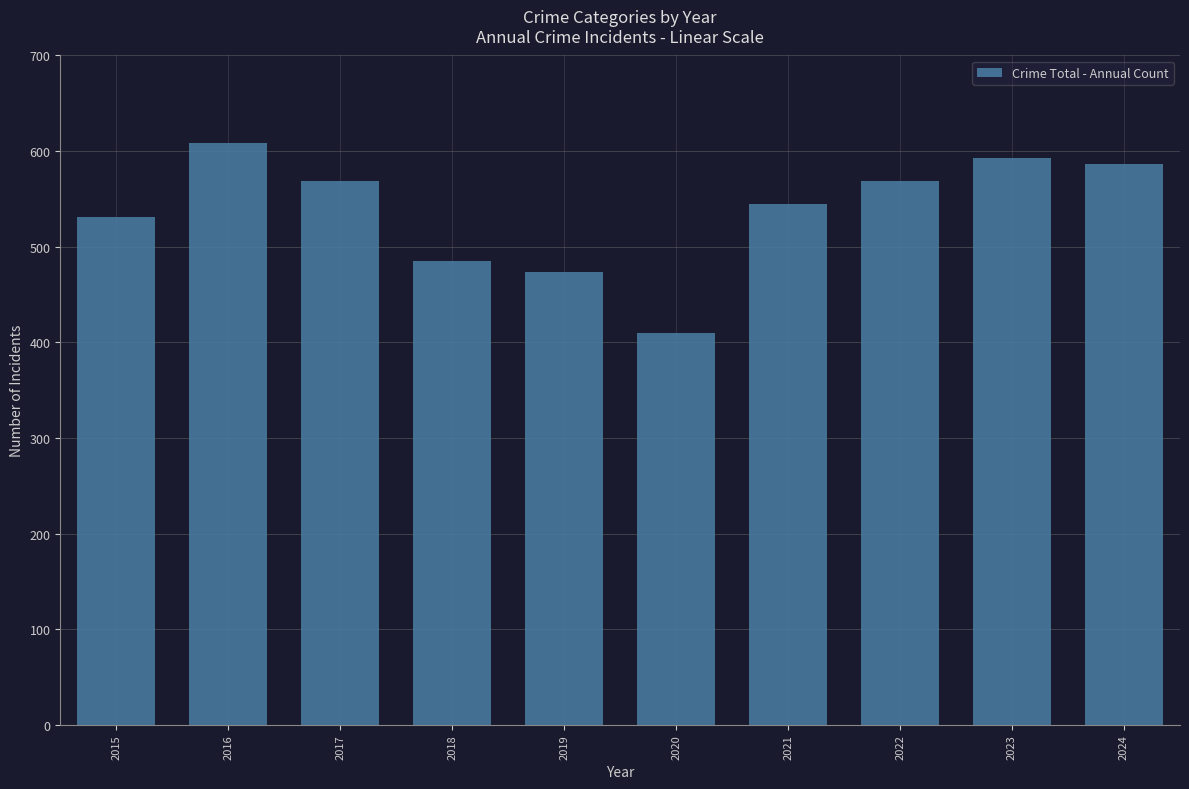

True or false: the data shows 97 at 2020.

False